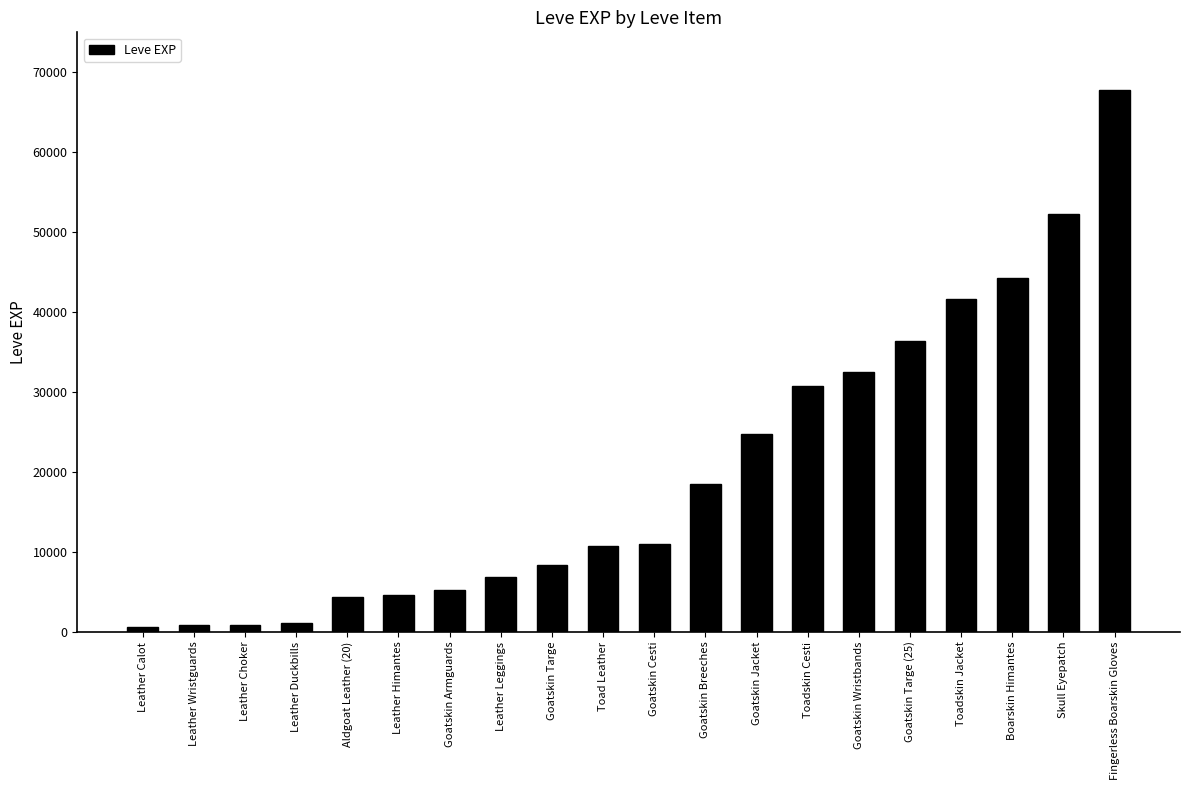

Between Goatskin Armguards and Leather Calot, which is larger?

Goatskin Armguards